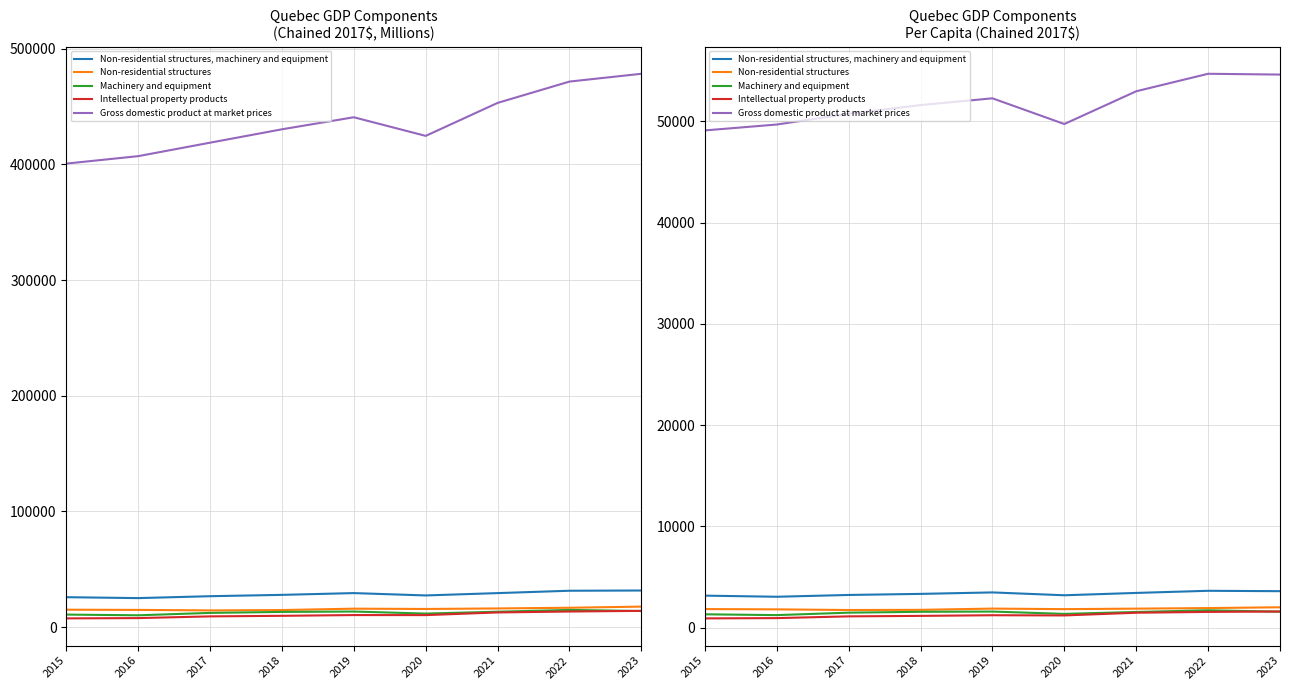

What is the total value across all series at 2018?

59449.2